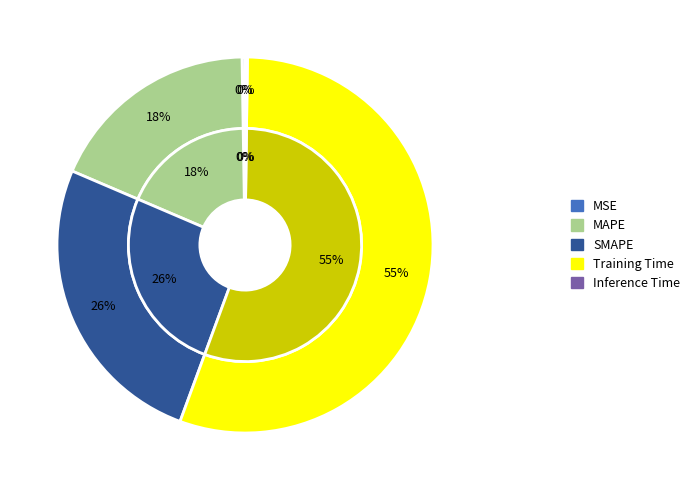

True or false: Training Time accounts for 44% of the total.

False